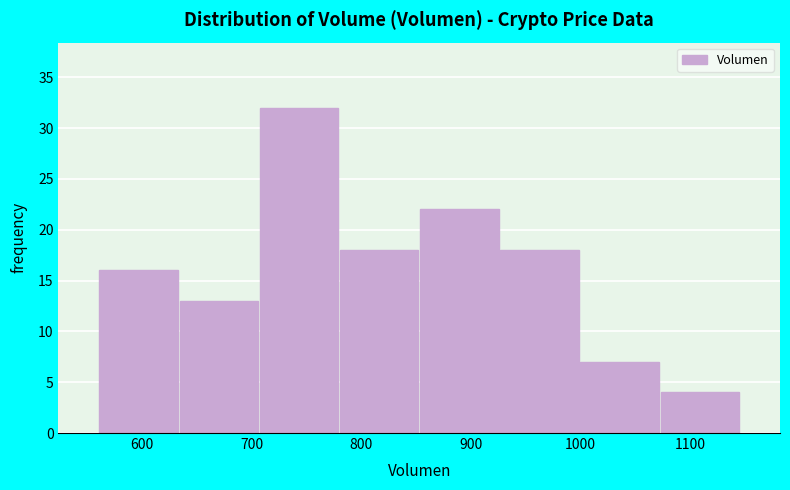

Reading left to right, list every bar in this chart as the range it spans on the x-axis followed by its height. Neither the bar edges nor the heights are printed on the chart, so give them approximately, as read against the axes.

560 to 630: 16
630 to 710: 13
710 to 780: 32
780 to 850: 18
850 to 930: 22
930 to 1000: 18
1000 to 1070: 7
1070 to 1150: 4